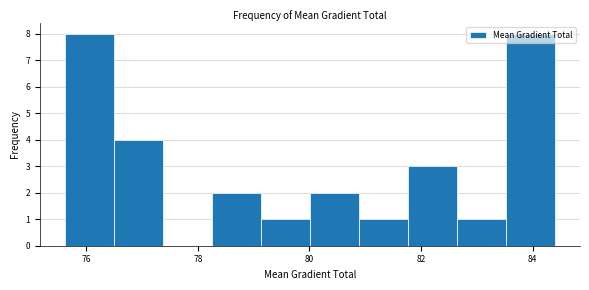

Reading left to right, transcribe this chart: for each bar, give the range it covers on the x-axis and its height. Neither the bar edges nor the heights are printed on the chart, so give them approximately, as read against the axes.

75.6 to 76.4: 8
76.4 to 77.4: 4
77.4 to 78.2: 0
78.2 to 79.2: 2
79.2 to 80.0: 1
80.0 to 80.8: 2
80.8 to 81.8: 1
81.8 to 82.6: 3
82.6 to 83.6: 1
83.6 to 84.4: 8